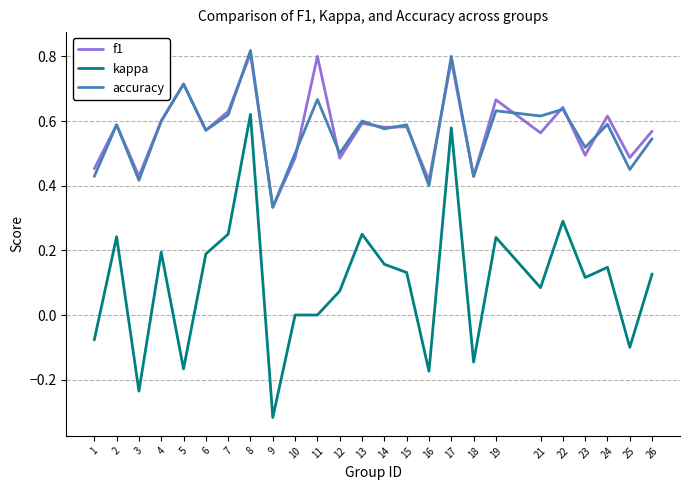

Is it true that kappa equals 0.1 at 13?

False